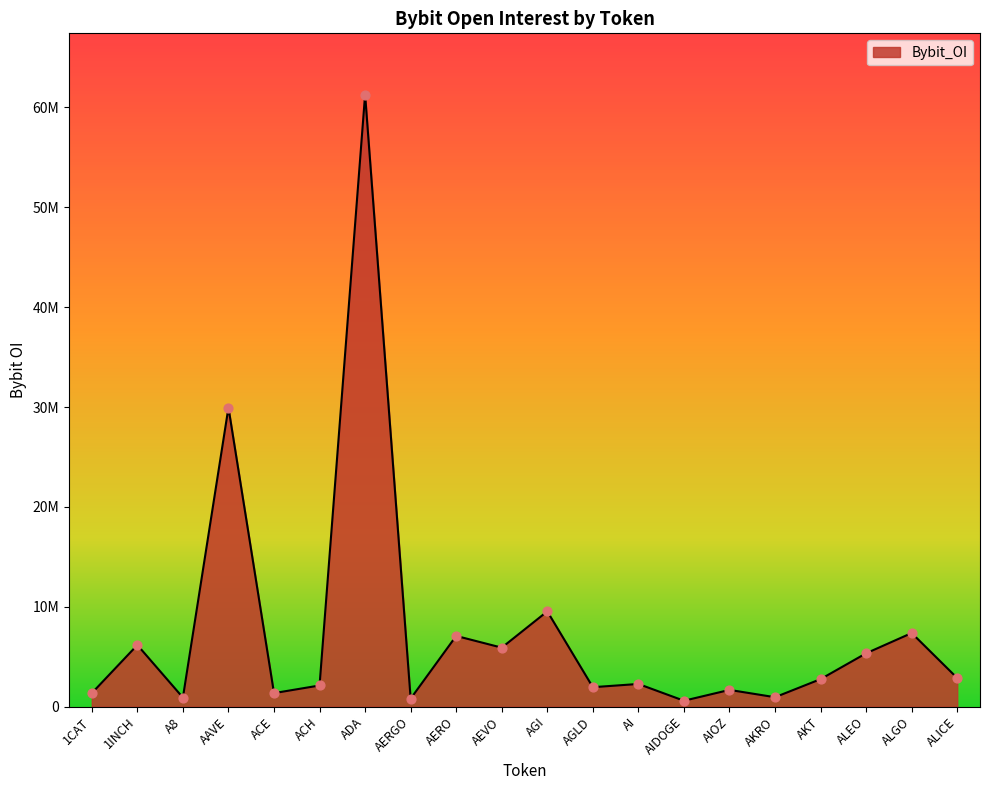

What is the ratio of the value at AIOZ to the value at AERO?

0.2